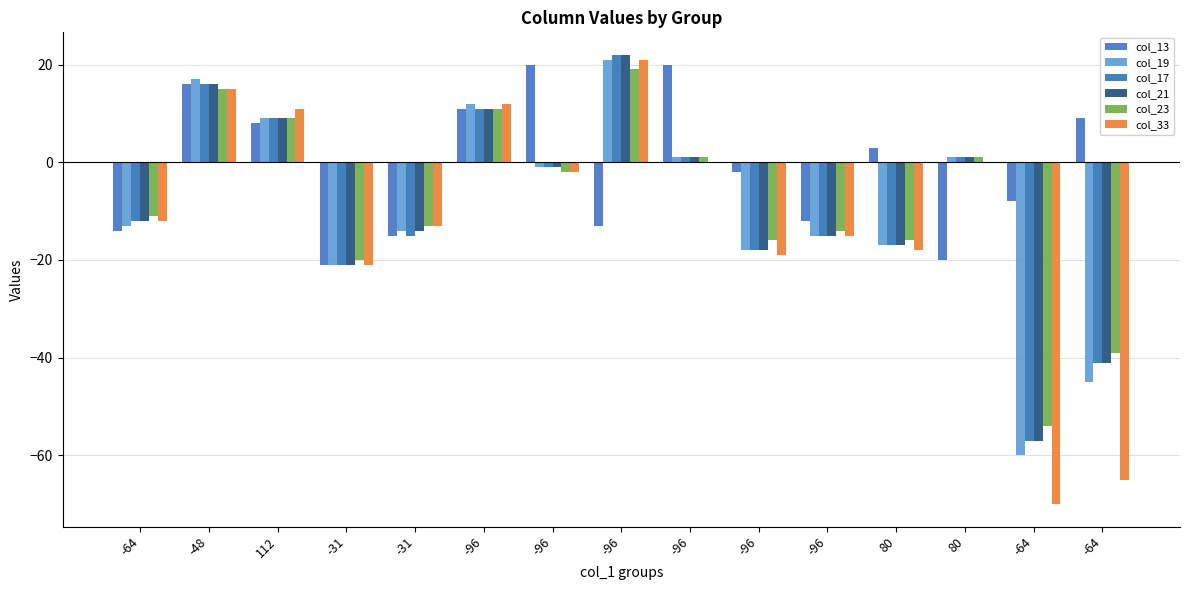

How many values in the col_33 series exceed -12?

7